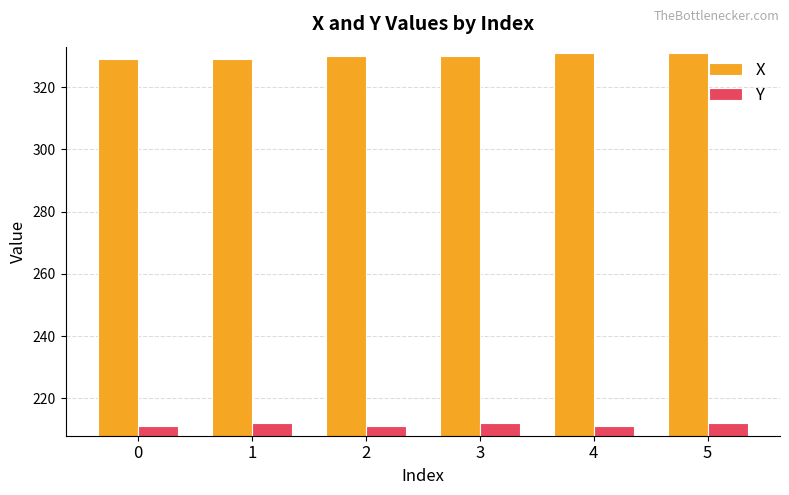

What is the total value across all series at 4?

542